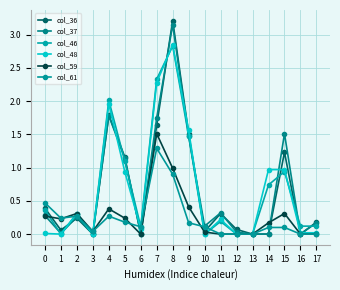

The col_59 series shows 0.0 at 3. True or false?

False